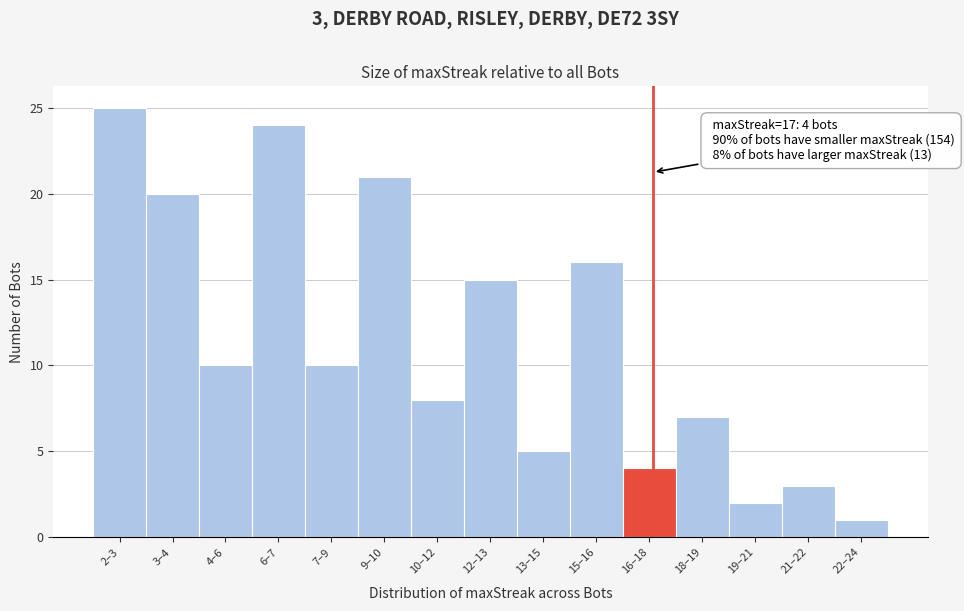

Reading right to left, transcribe all the data shown in this chart.

22–24=1	21–22=3	19–21=2	18–19=7	16–18=4	15–16=16	13–15=5	12–13=15	10–12=8	9–10=21	7–9=10	6–7=24	4–6=10	3–4=20	2–3=25